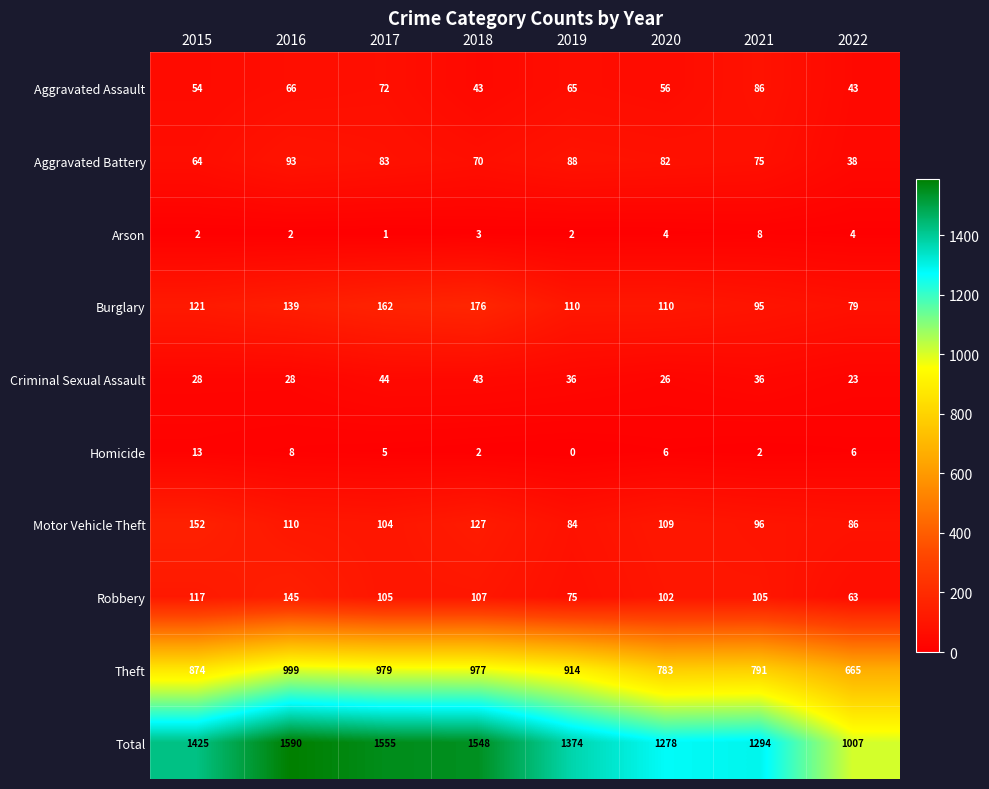

What is the lowest value of the Total series?

1007